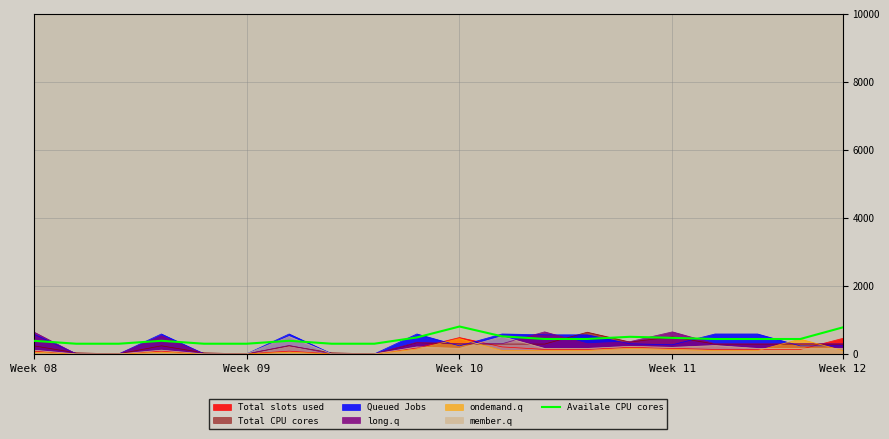

Where does the data first go above 438?

9